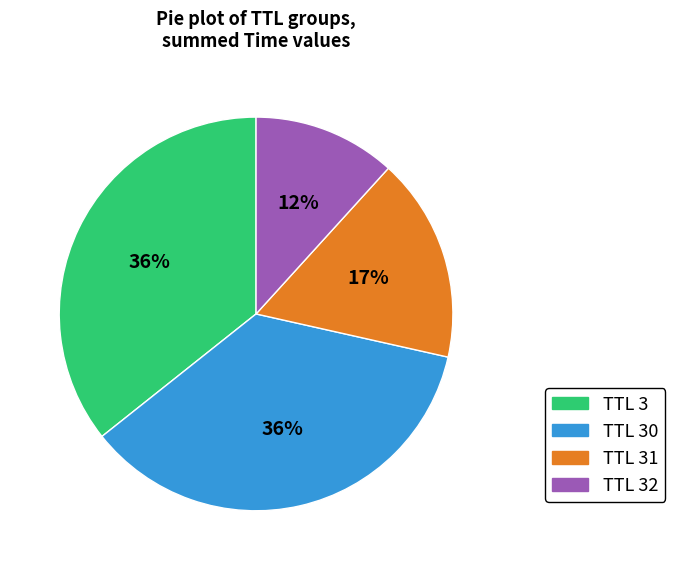

To the nearest percent, what is the difference between the largest and smallest slice percentages?

24%